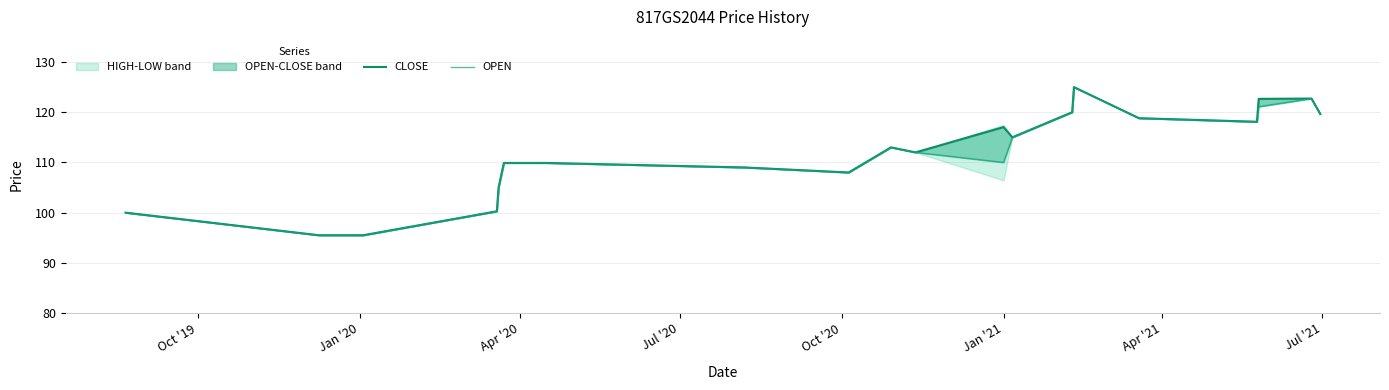

What is the label of the 20th point from the right?

Oct '19